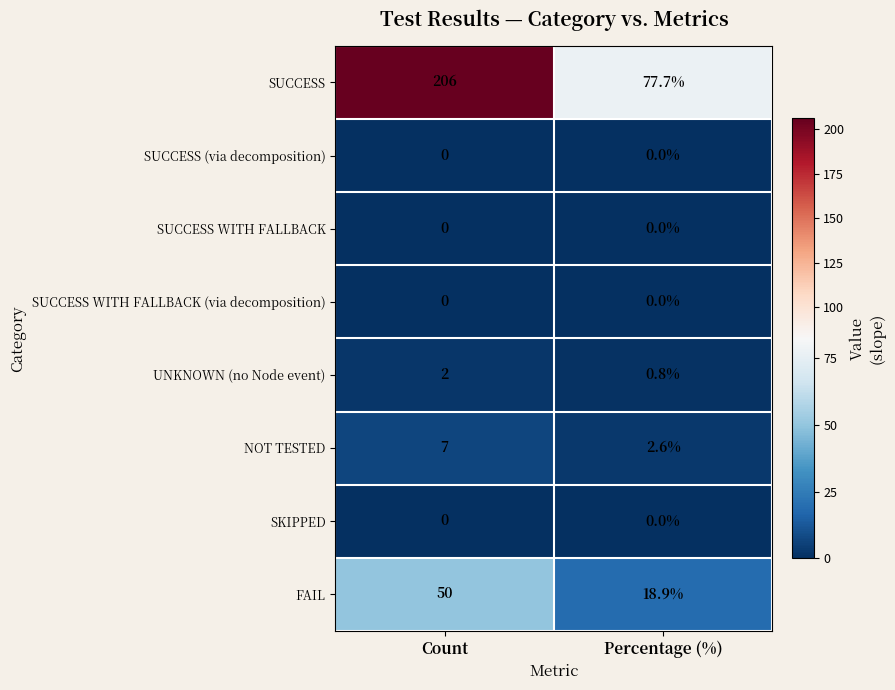

Reading left to right, what are all the values shown in this chart?

SUCCESS: 206.0	77.7
SUCCESS (via decomposition): 0.0	0.0
SUCCESS WITH FALLBACK: 0.0	0.0
SUCCESS WITH FALLBACK (via decomposition): 0.0	0.0
UNKNOWN (no Node event): 2.0	0.8
NOT TESTED: 7.0	2.6
SKIPPED: 0.0	0.0
FAIL: 50.0	18.9